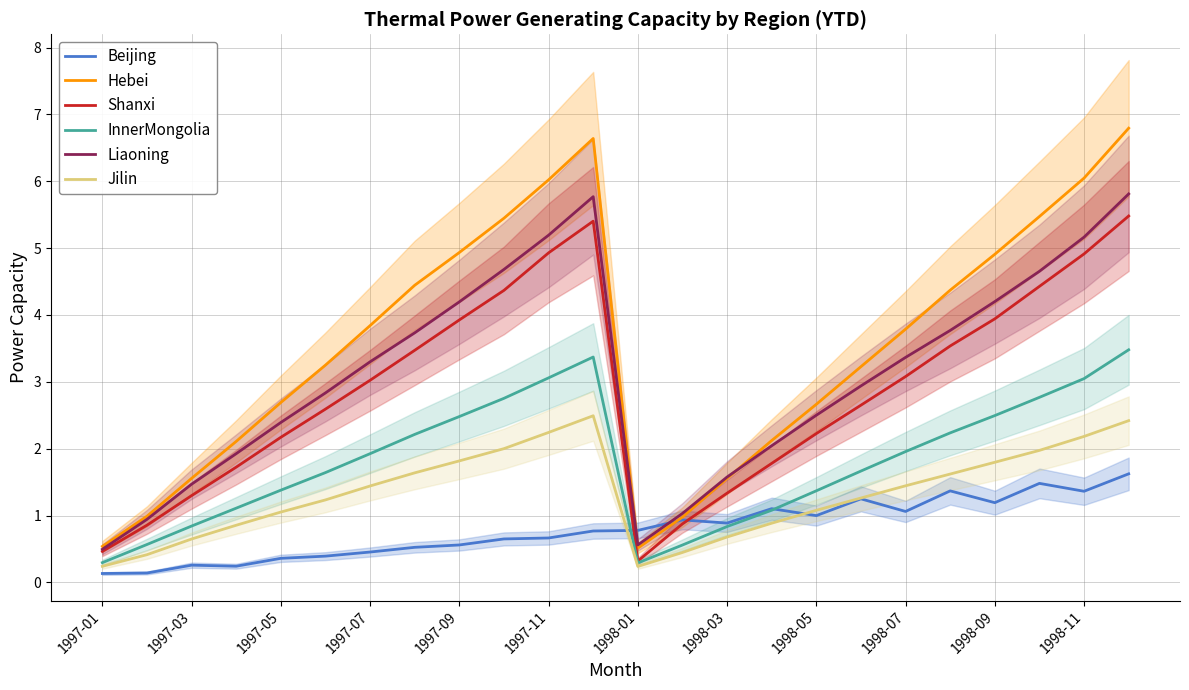

Is this an area chart (filled region under the line)?

No